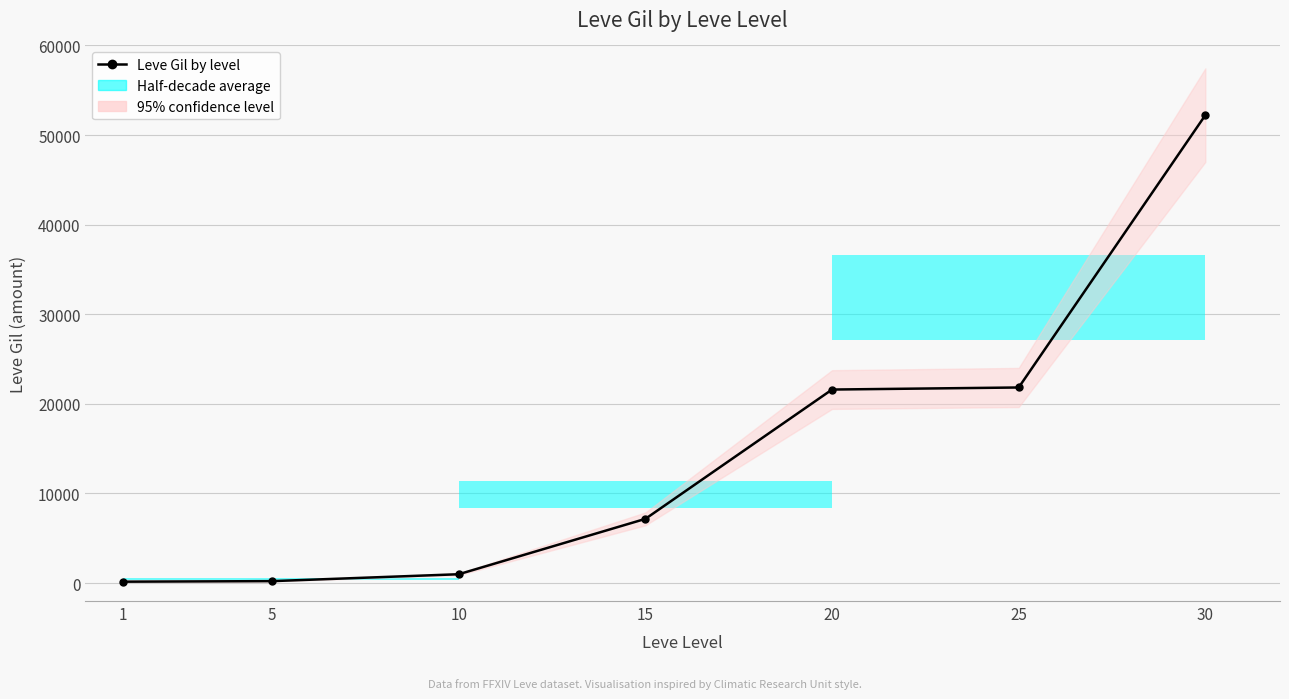

Rank the categories by value from lowest to highest.

1, 5, 10, 15, 20, 25, 30